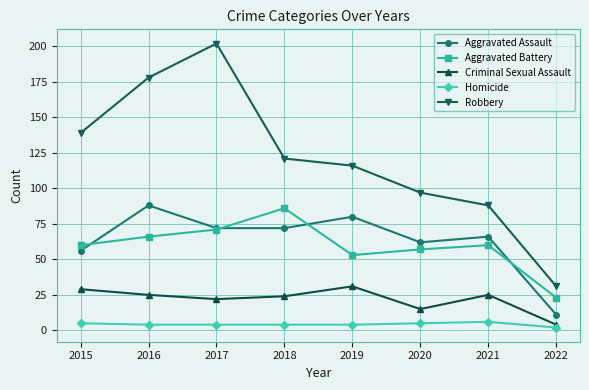

At which label does Robbery first exceed 121?

2015